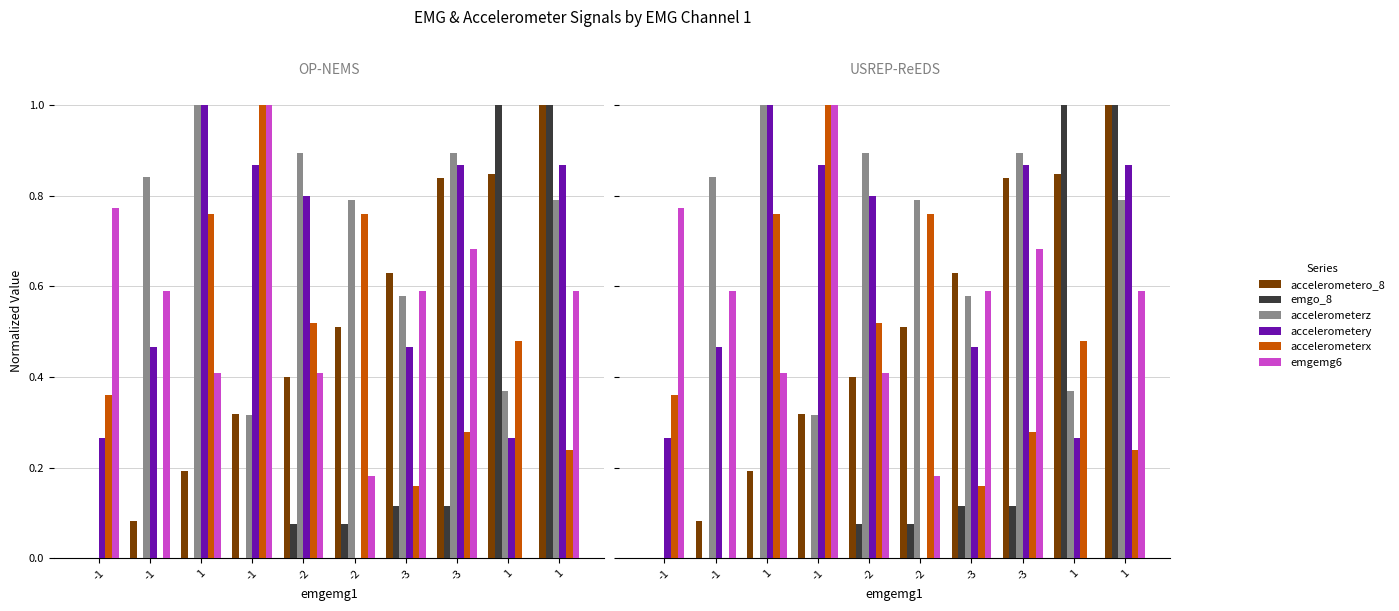

At which label does emgo_8 reach its peak?

1